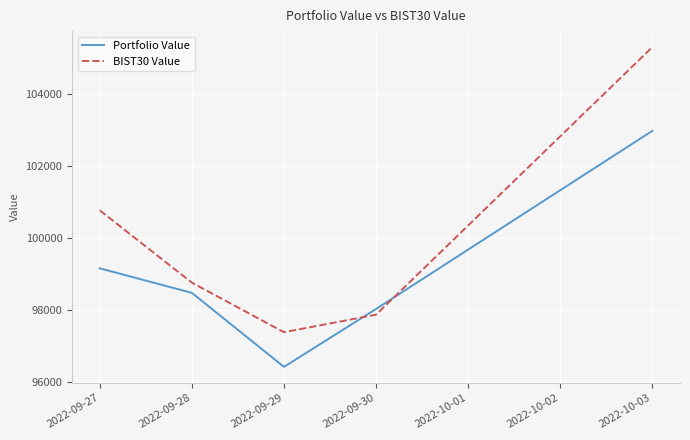

What is the sum of all Portfolio Value values?

495104.5